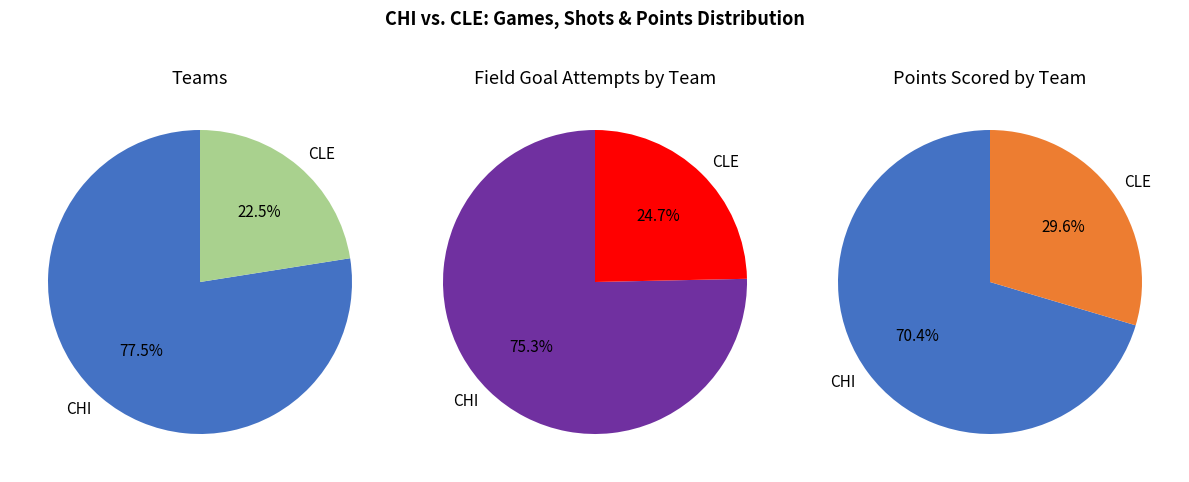

True or false: CLE accounts for 29% of the total.

False